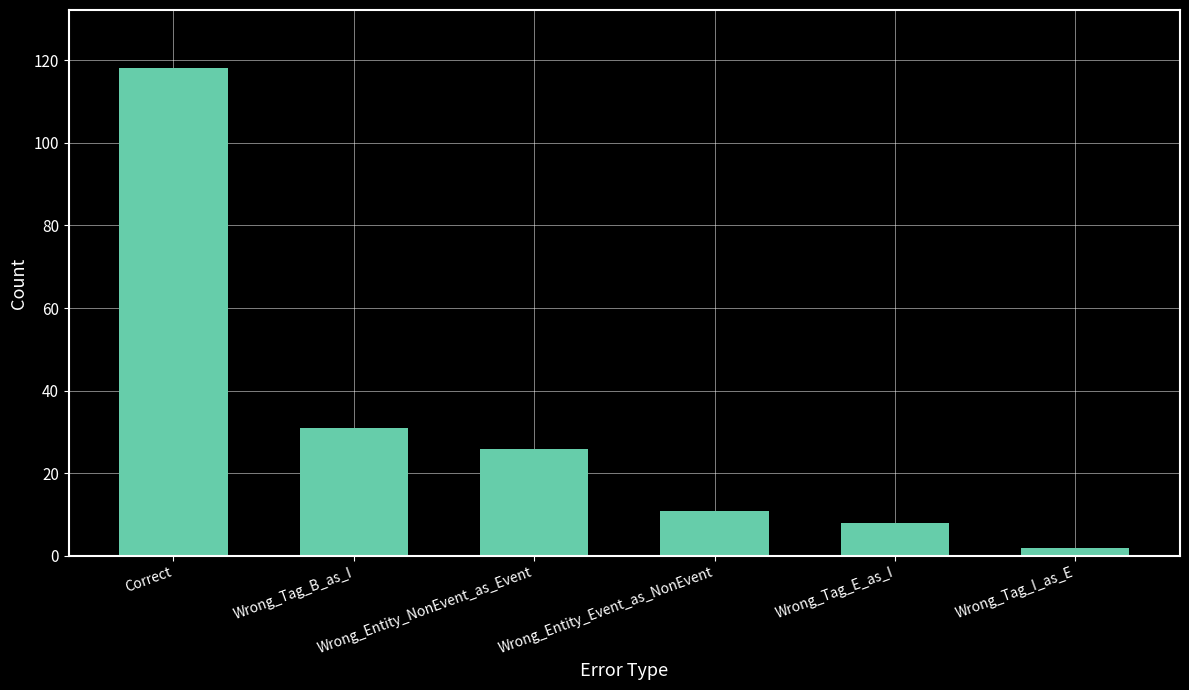

What is the approximate value at Correct?

118